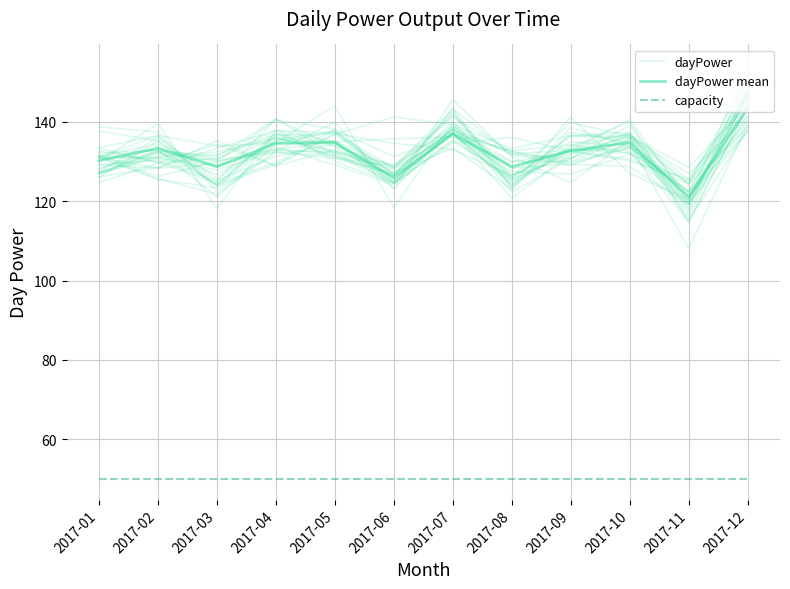

Which label corresponds to the largest value in the chart?

2017-12